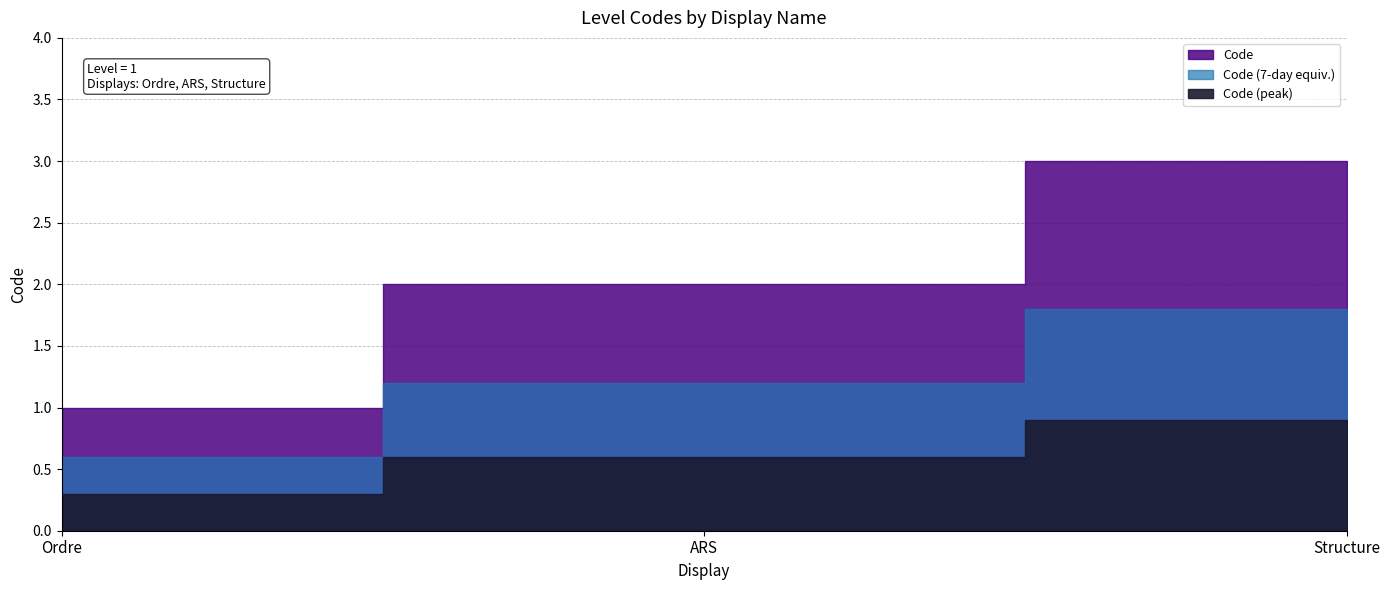

The value at ARS is 4. True or false?

False